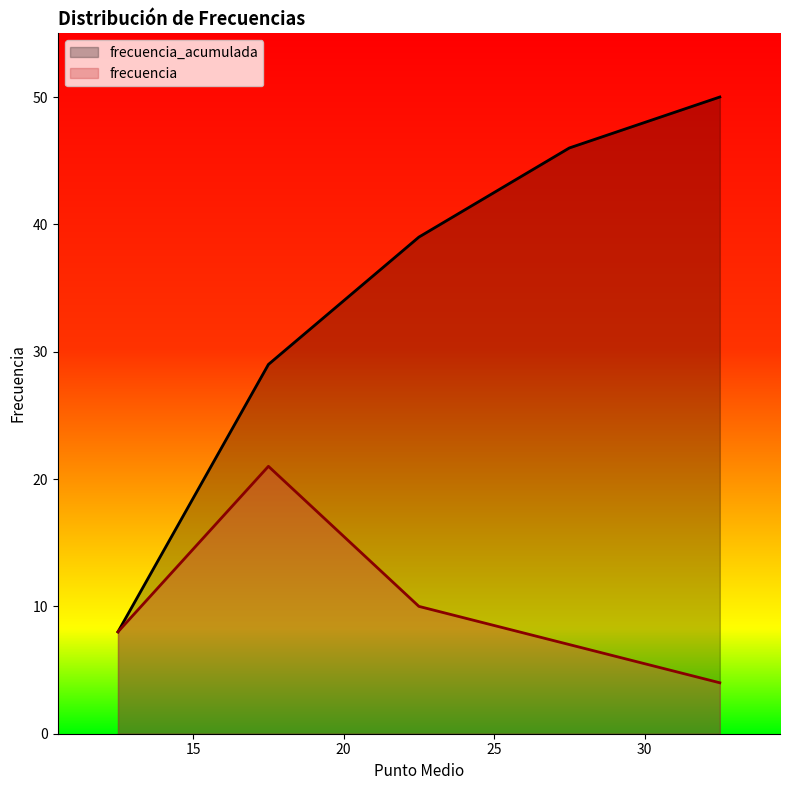

What is the approximate value of frecuencia at 17.5, to the nearest 5?

20